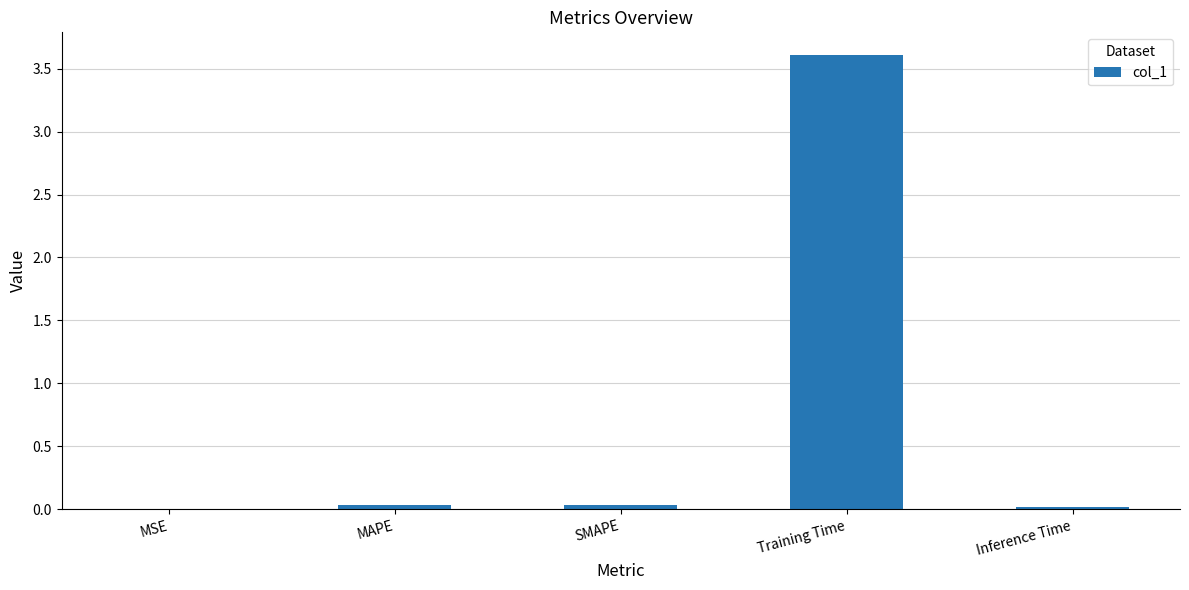

What is the change in value from MAPE to Training Time?

+3.6